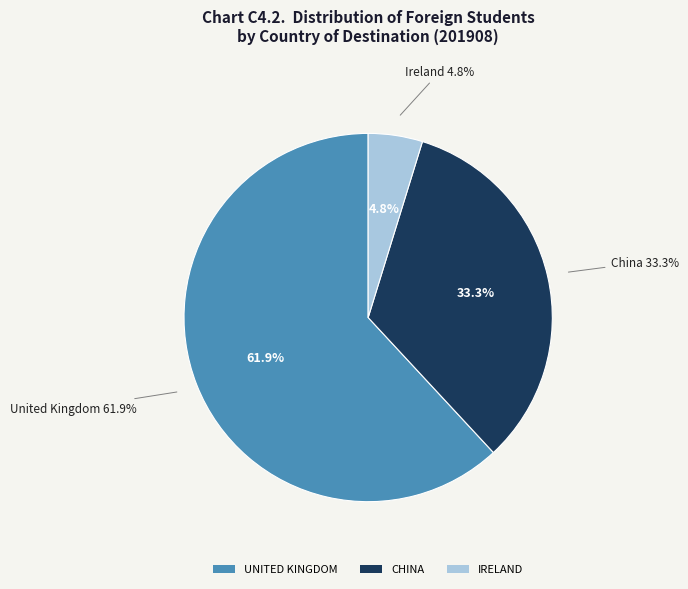

What percentage is the UNITED KINGDOM slice, to the nearest percent?

62%